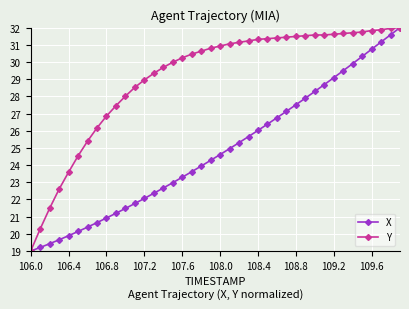

Rank the series by their average value, from lowest to highest.

X, Y